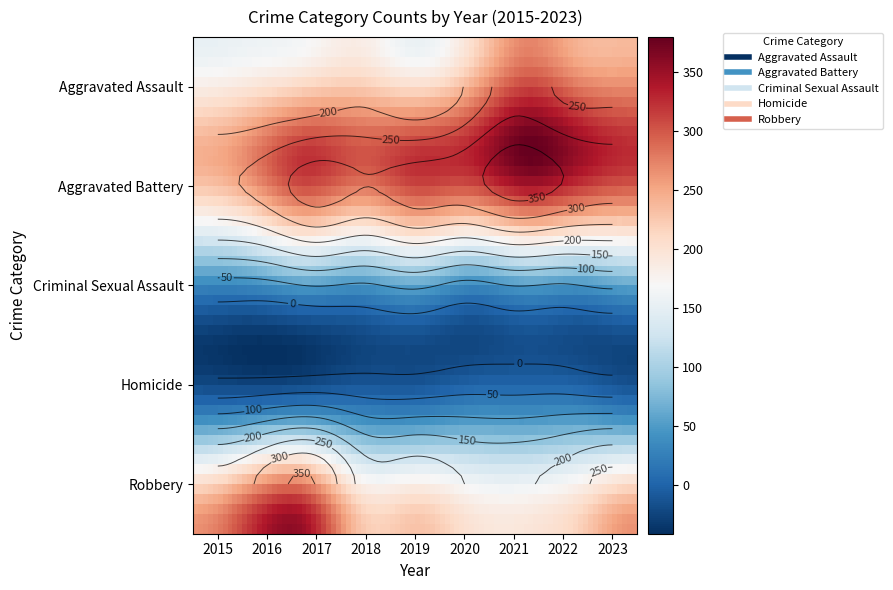

The value of Robbery at 2018 is 96. True or false?

False